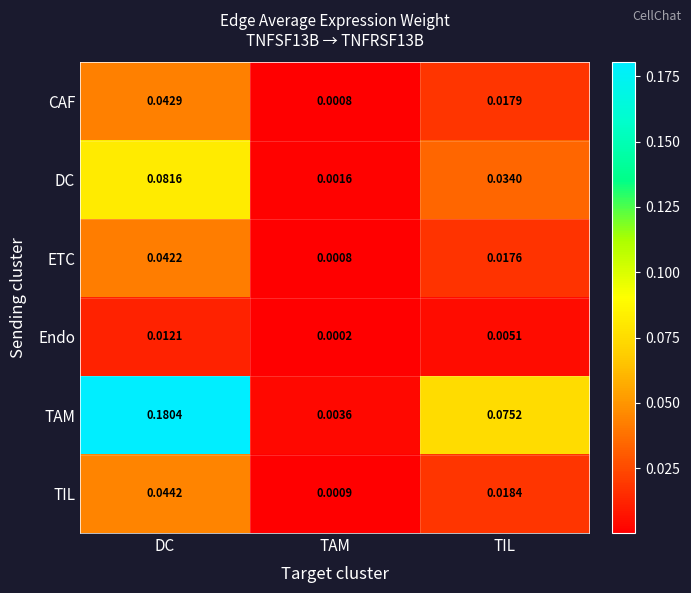

At which category is the sum across all series the highest?

DC